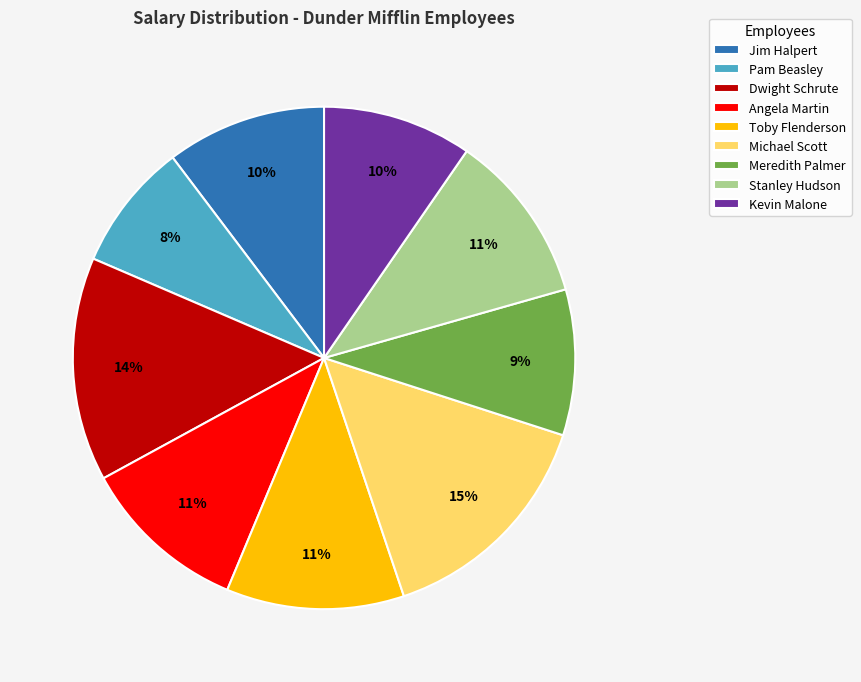

Is the sum of Toby Flenderson and Meredith Palmer greater than half?

No